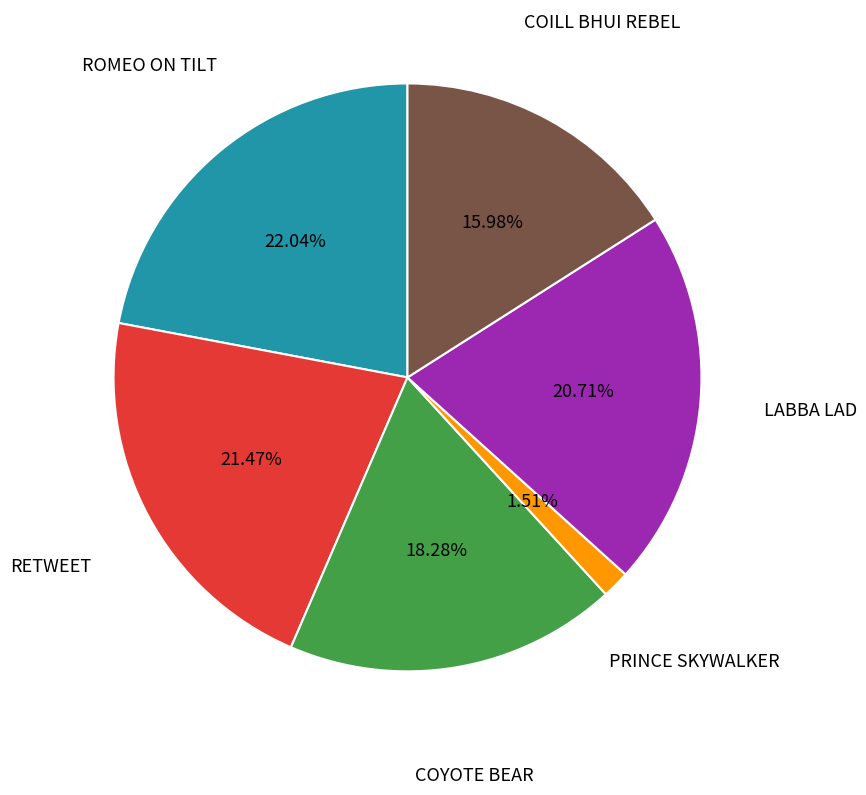

What portion of the pie excludes PRINCE SKYWALKER?

98.5%